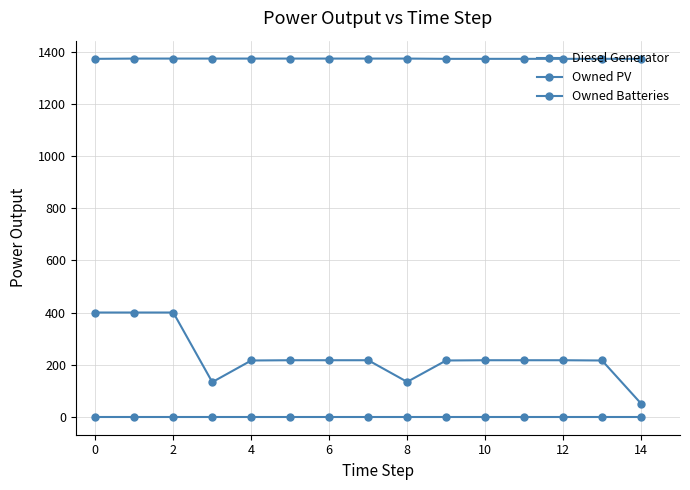

Is this an area chart (filled region under the line)?

No